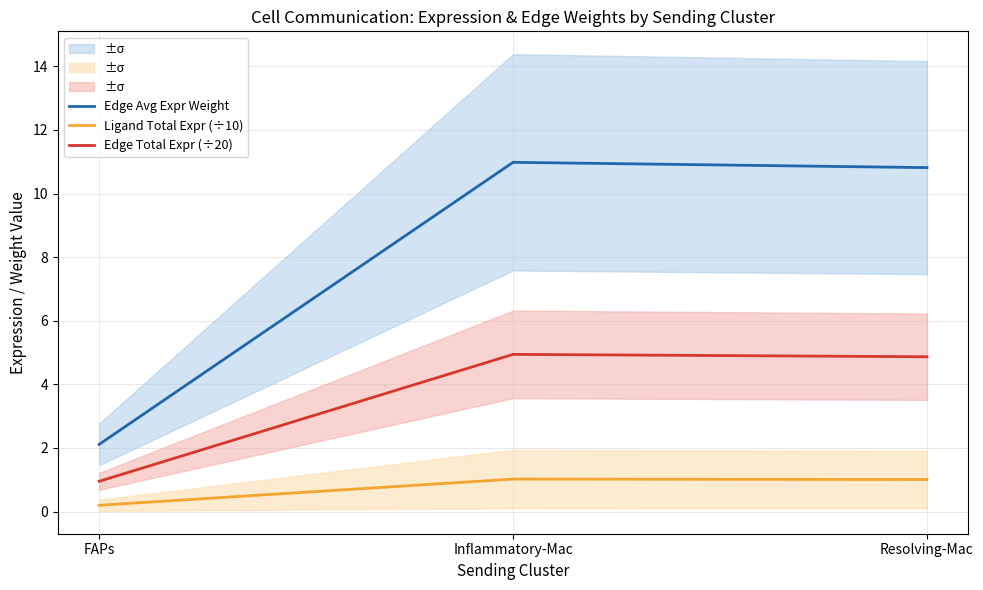

Count the number of data series in this chart.

3